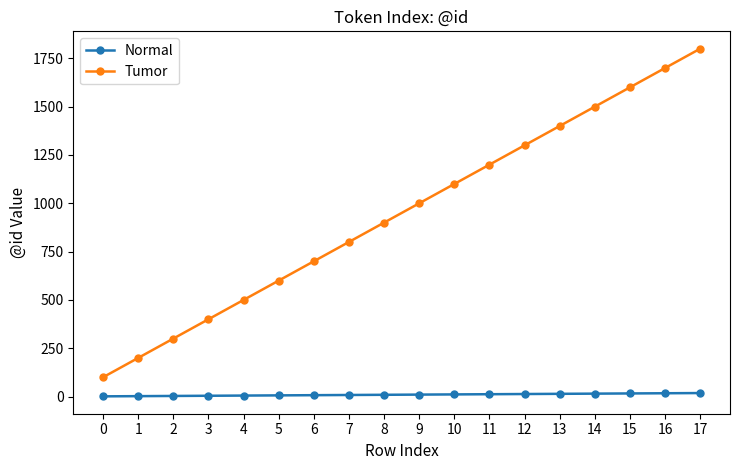

What is the maximum value shown in the chart?

1800